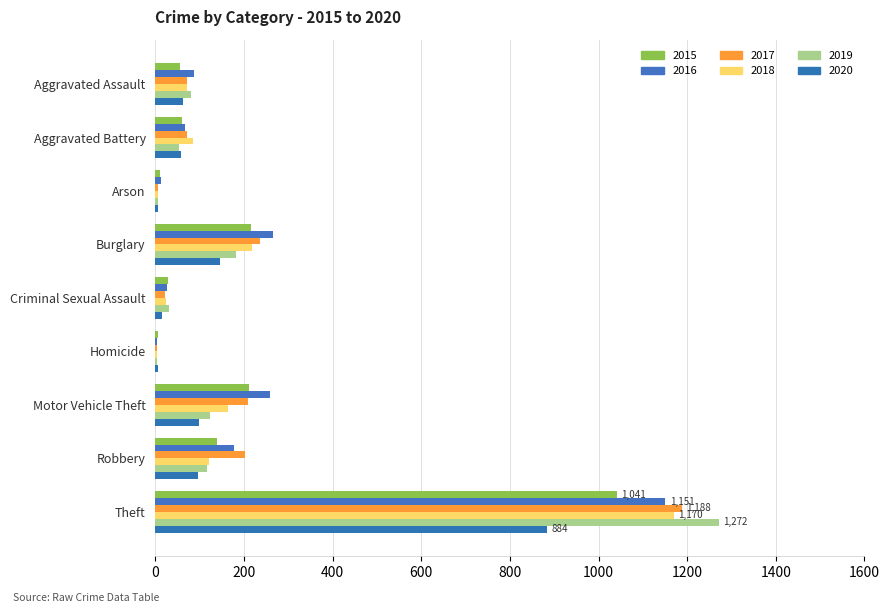

How many categories are shown in the chart?

9